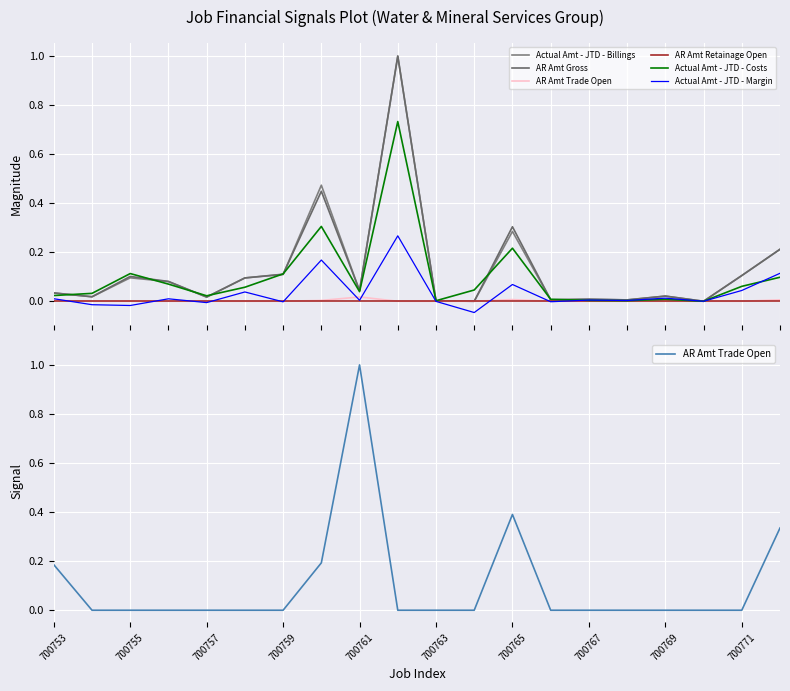

True or false: Actual Amt - JTD - Costs and Actual Amt - JTD - Billings intersect in this chart.

True